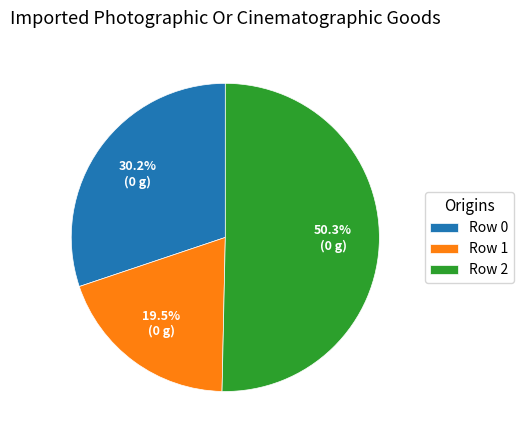

What is the ratio of the value at Row 2 to the value at Row 0?

1.7